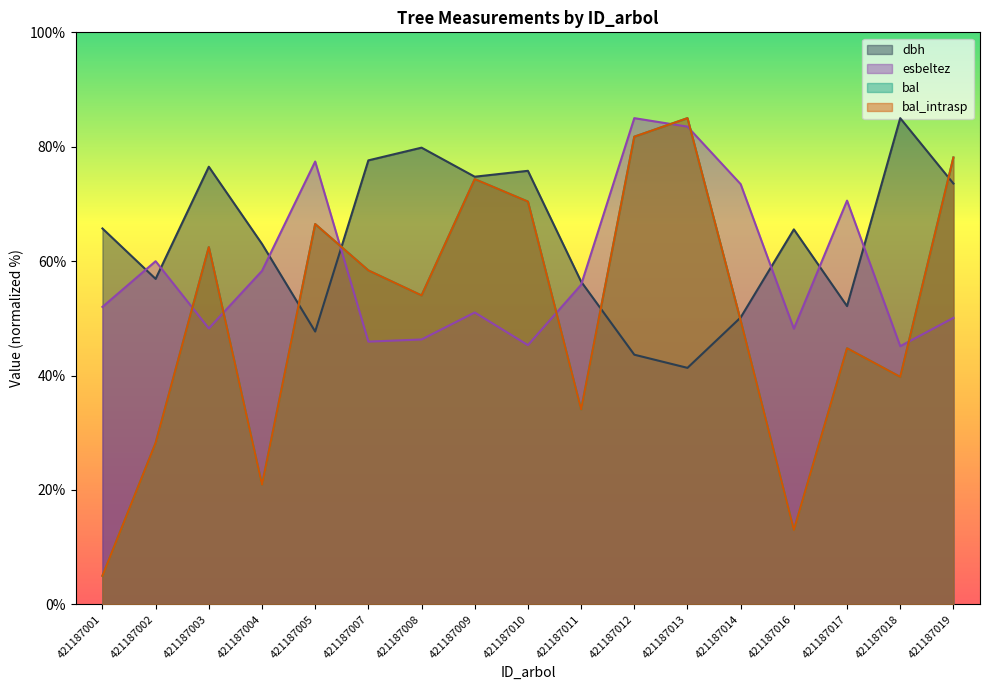

Rank the series at 421187011 from highest to lowest value.

dbh, esbeltez, bal, bal_intrasp